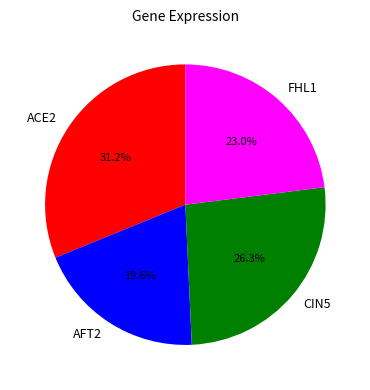

True or false: FHL1 accounts for 23% of the total.

True